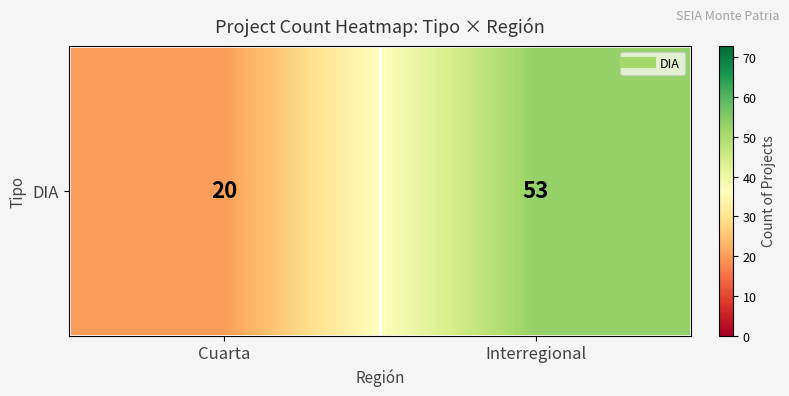

Reading right to left, what are all the values shown in this chart?

Interregional=53	Cuarta=20